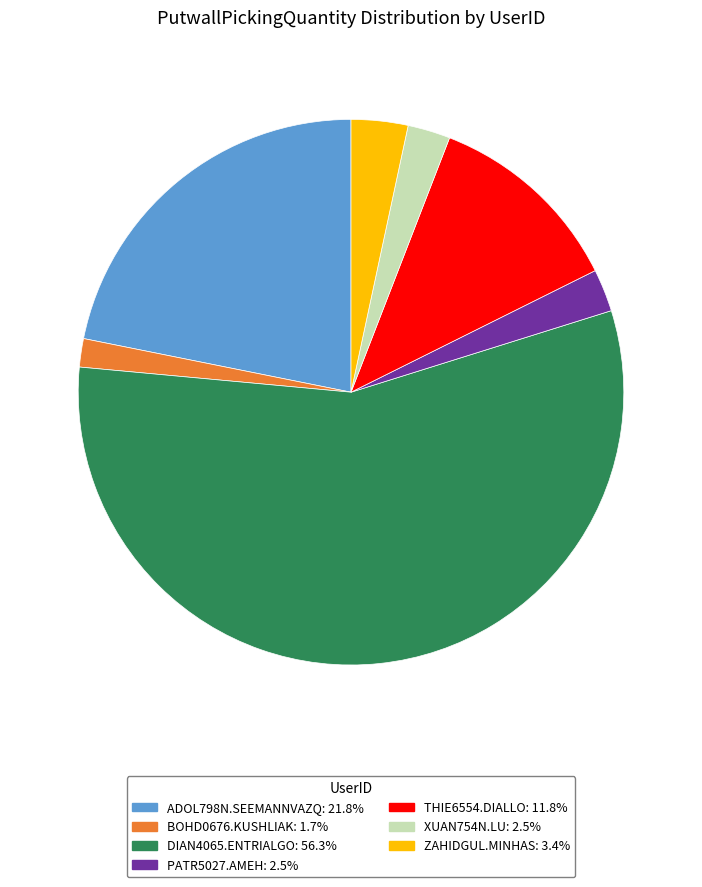

What is the ratio of the value at BOHD0676.KUSHLIAK to the value at ZAHIDGUL.MINHAS?

0.5